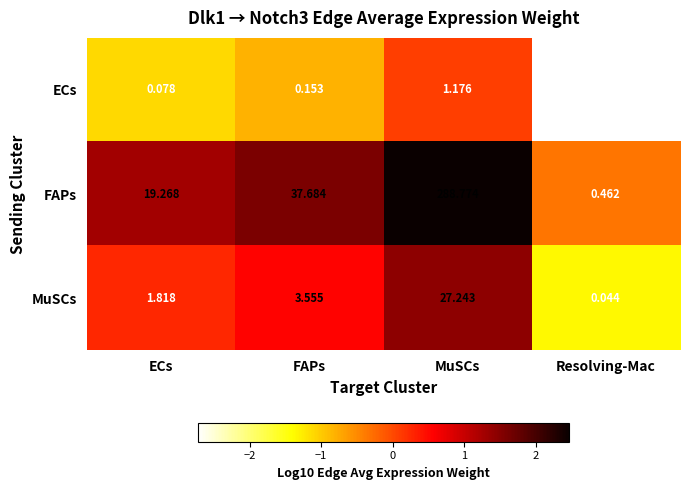

Where does the FAPs series first go above 37?

FAPs